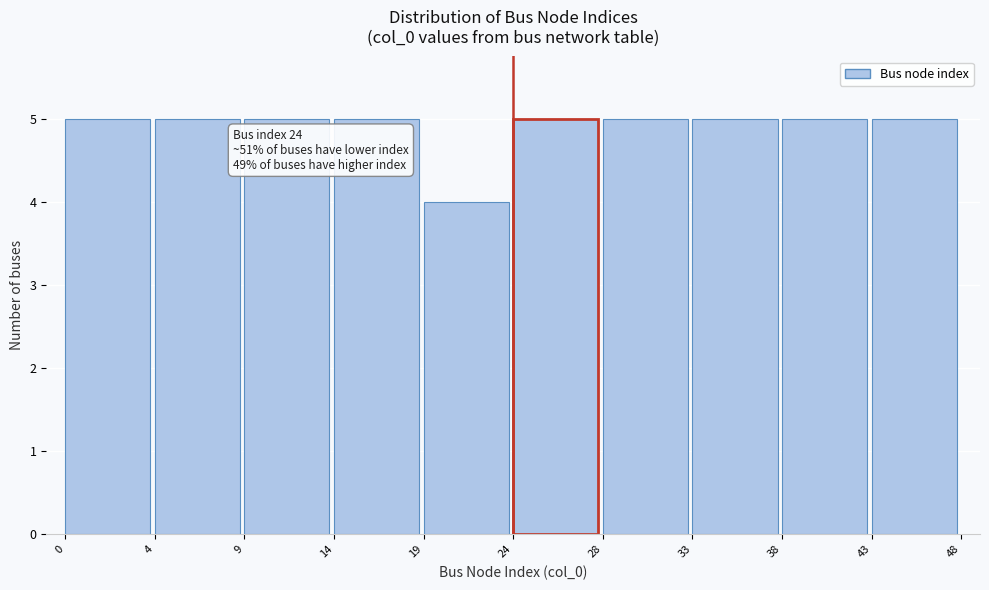

Reading left to right, what are all the values shown in this chart?

5	5	5	5	4	5	5	5	5	5